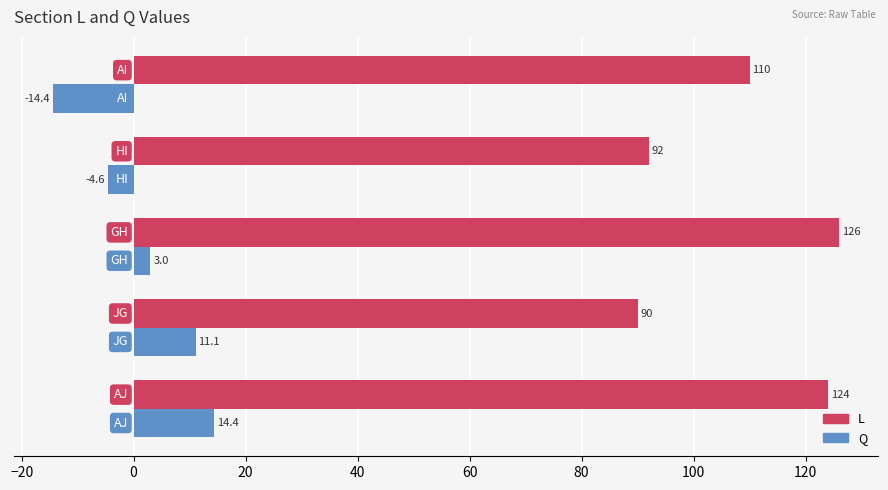

What is the maximum value shown in the chart?

126.0